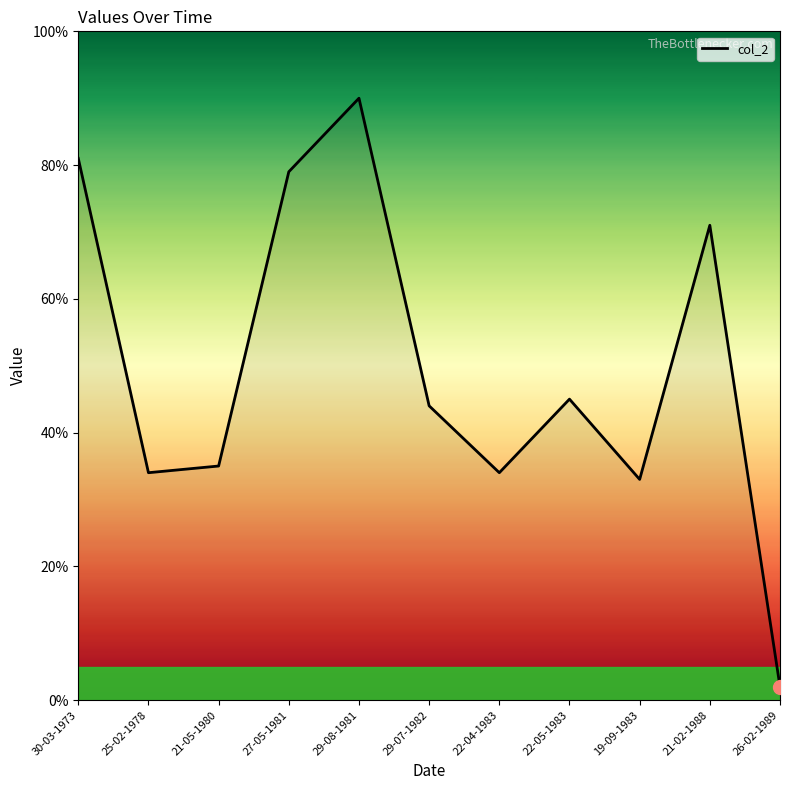

At which category does the chart reach its peak across all series?

29-08-1981